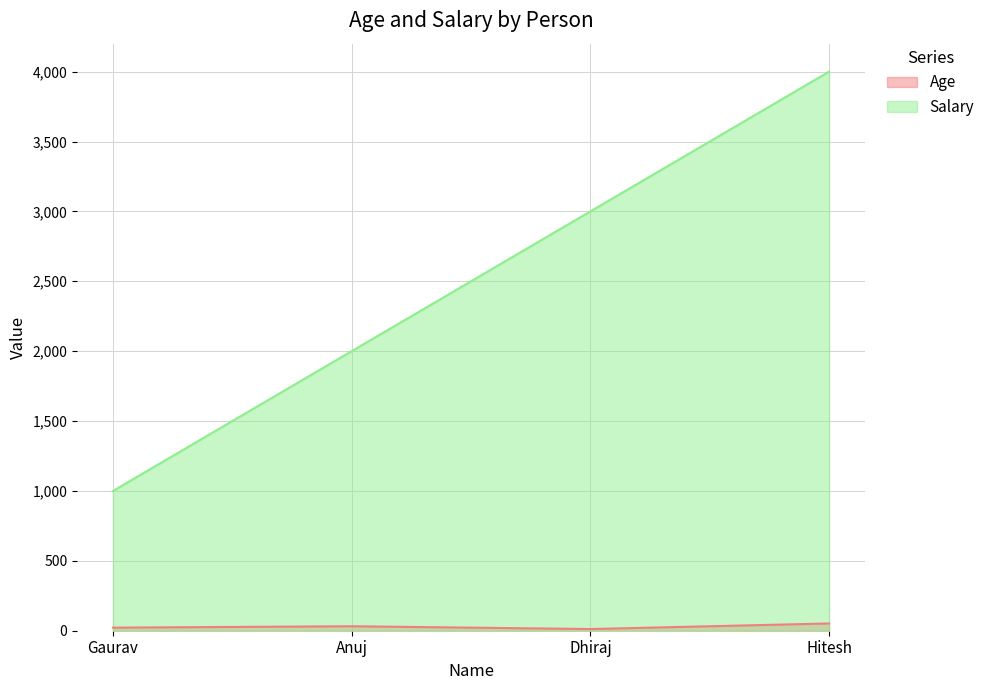

What are all the series names shown in the legend?

Age, Salary